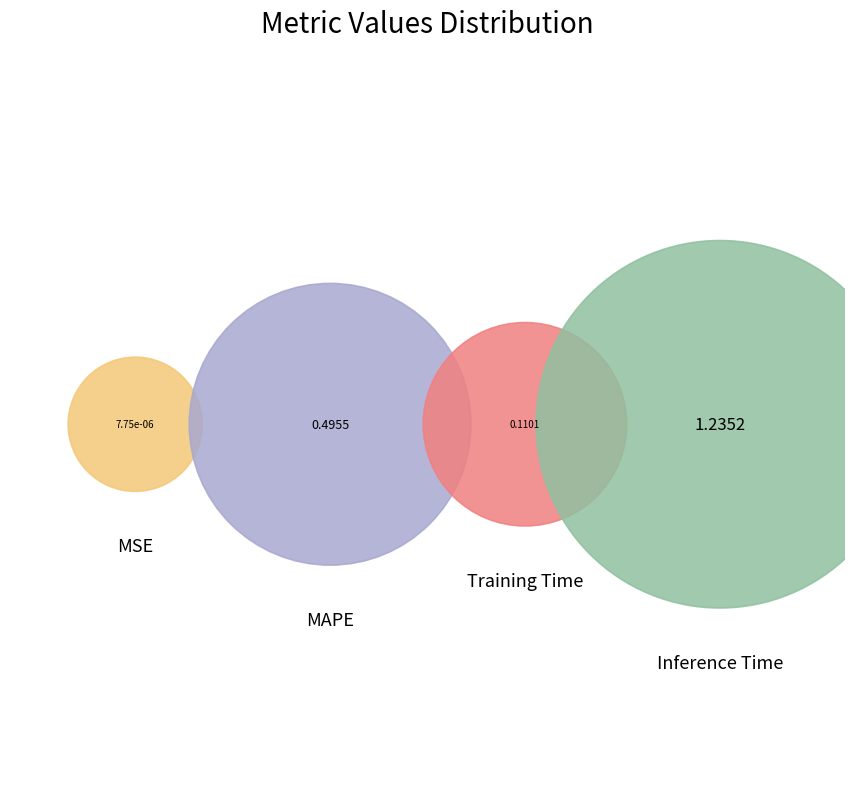

What is the smallest slice in the pie chart?

MSE